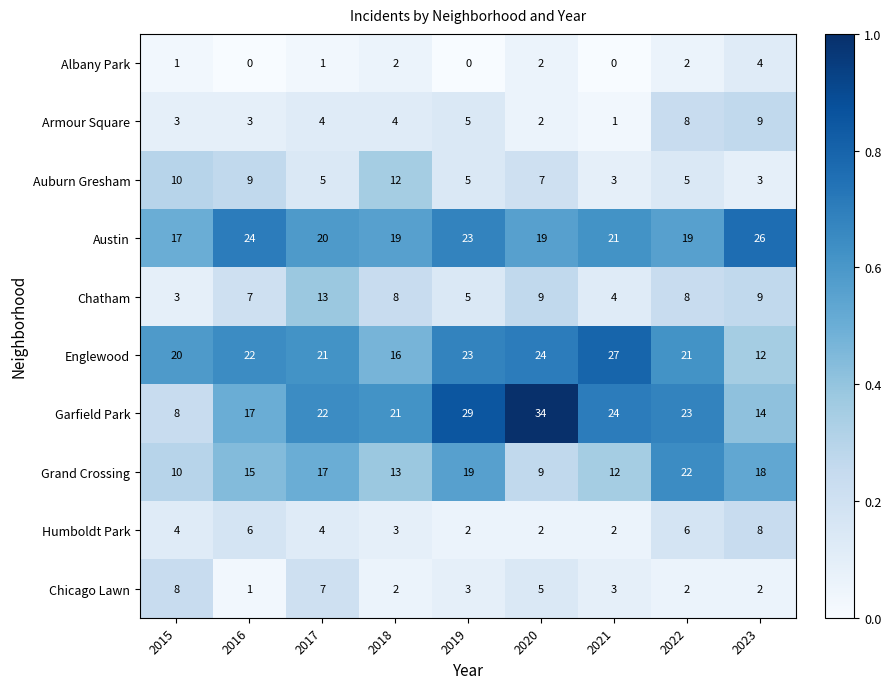

What is the spread (max minus min) of values at 2017?

21